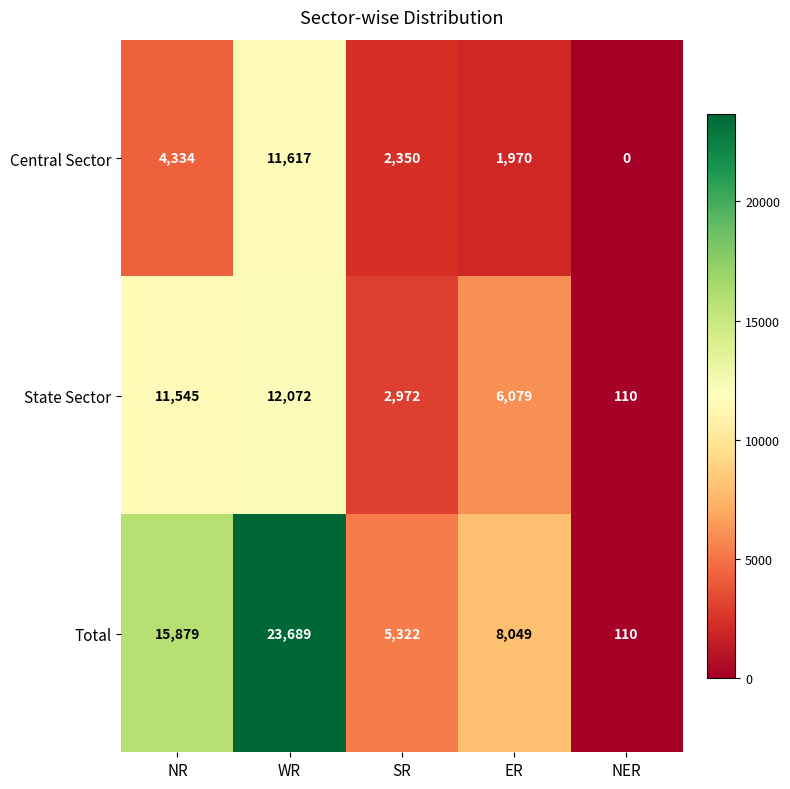

Which label corresponds to the largest value in the chart?

WR